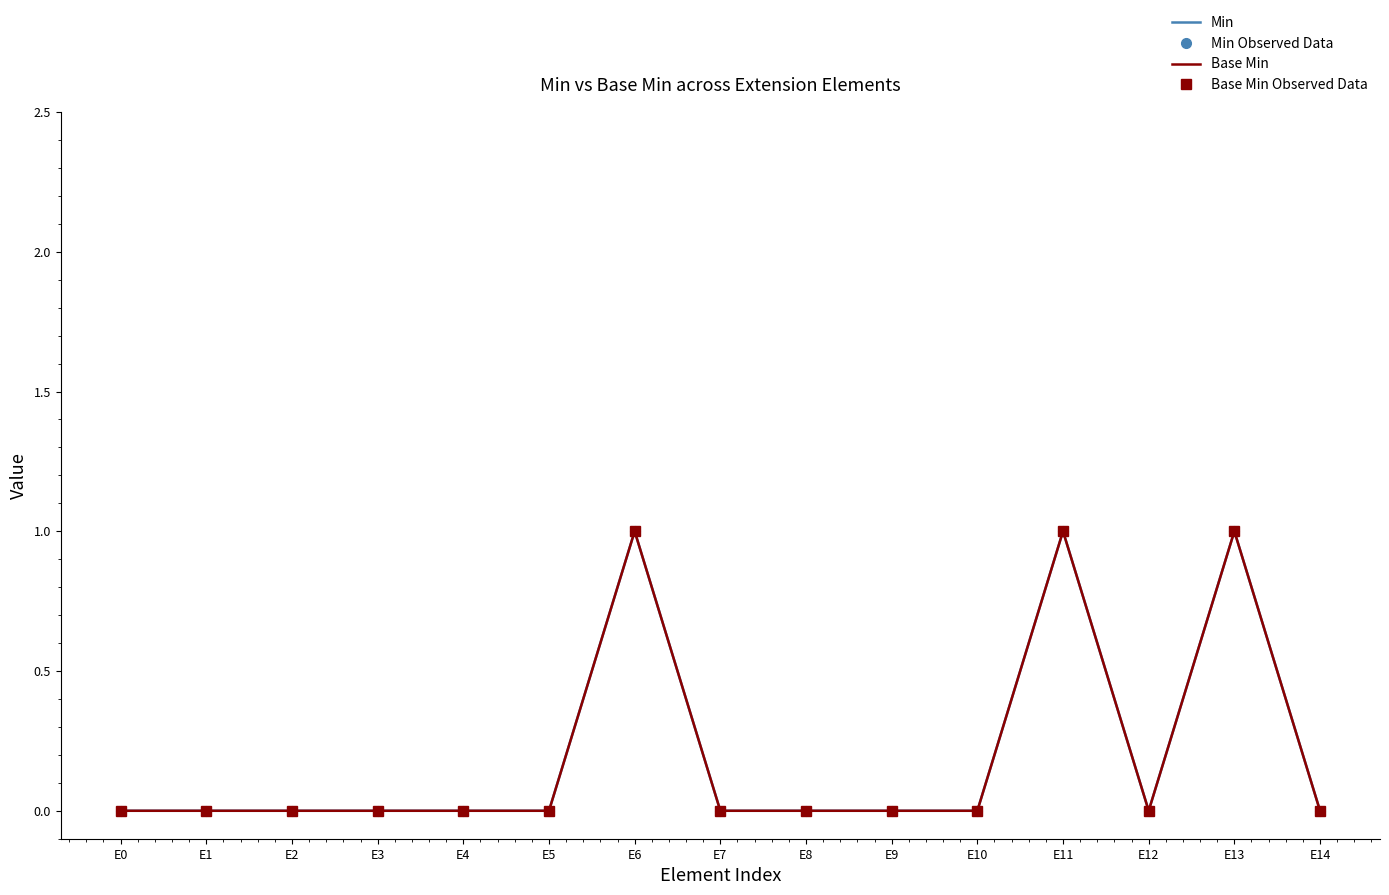

Count the Base Min Observed Data values in the range 0 to 1.

15